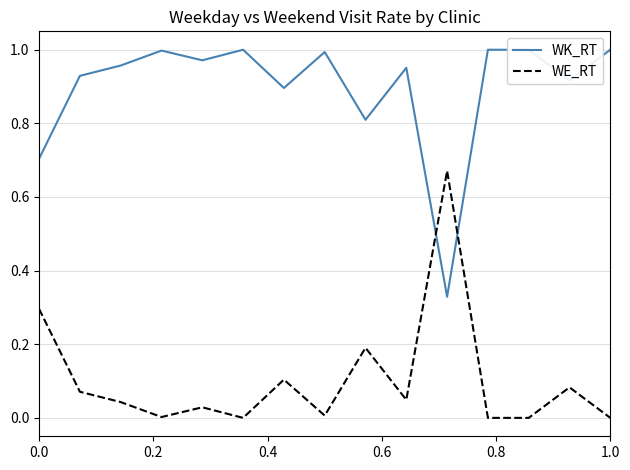

The value of WK_RT at 0.8 is 1.4. True or false?

False